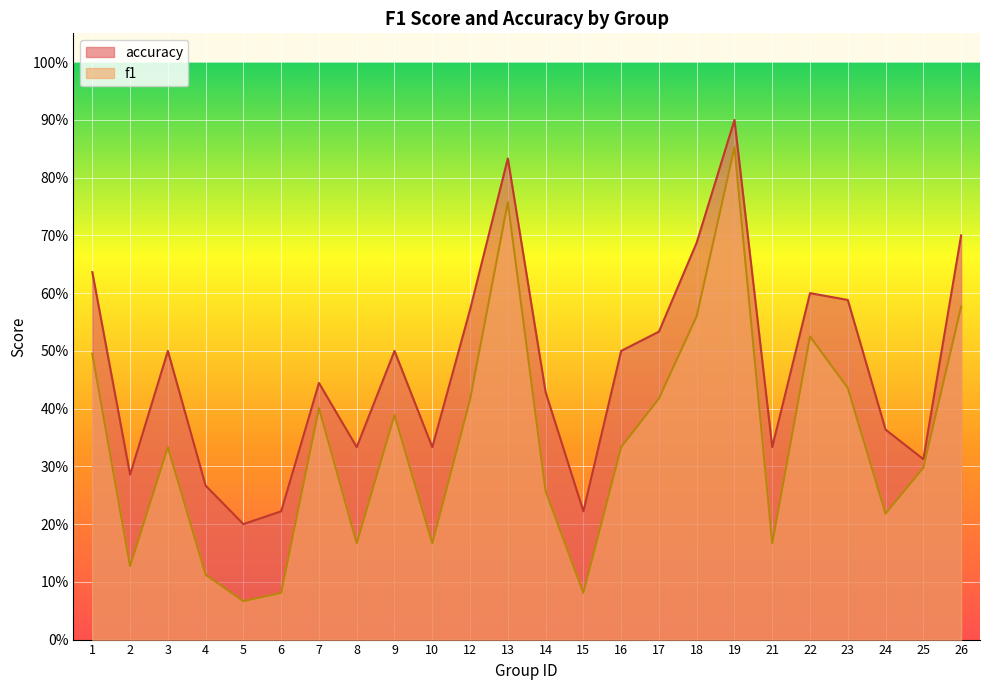

Which label corresponds to the largest value in the chart?

19